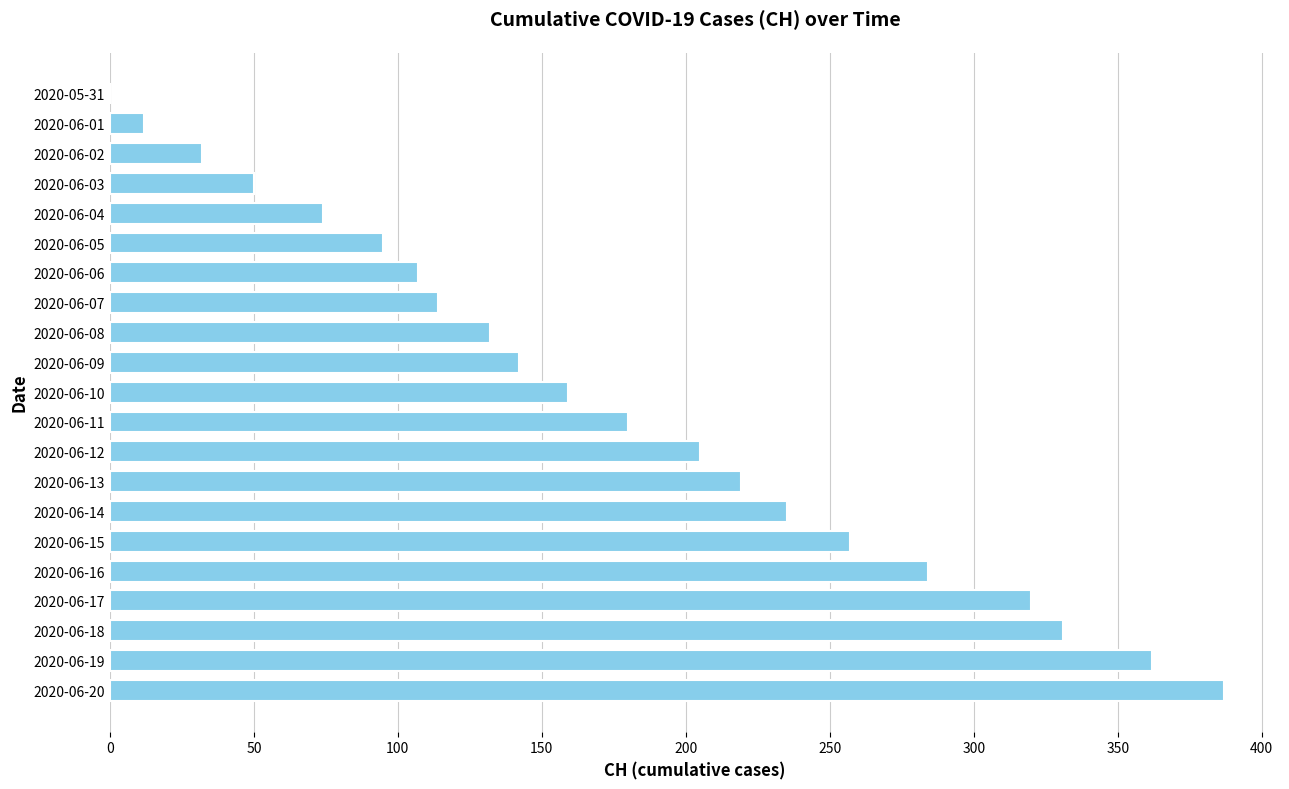

Reading top to bottom, list all the values displayed in this chart.

2020-05-31=0	2020-06-01=12	2020-06-02=32	2020-06-03=50	2020-06-04=74	2020-06-05=95	2020-06-06=107	2020-06-07=114	2020-06-08=132	2020-06-09=142	2020-06-10=159	2020-06-11=180	2020-06-12=205	2020-06-13=219	2020-06-14=235	2020-06-15=257	2020-06-16=284	2020-06-17=320	2020-06-18=331	2020-06-19=362	2020-06-20=387